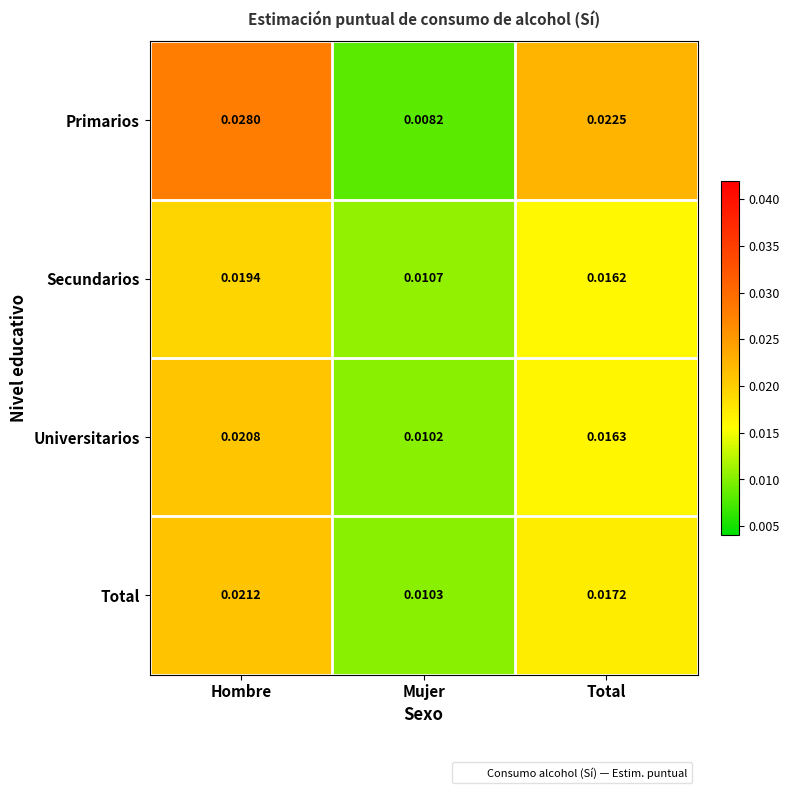

Rank the series by their maximum value, from lowest to highest.

Secundarios, Universitarios, Total, Primarios